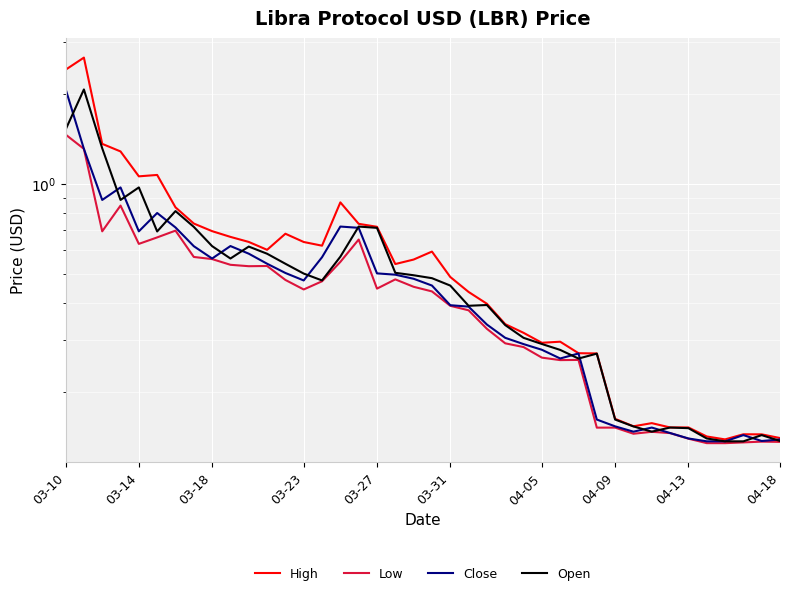

What is the difference between the maximum and minimum values in the Open series?

1.9